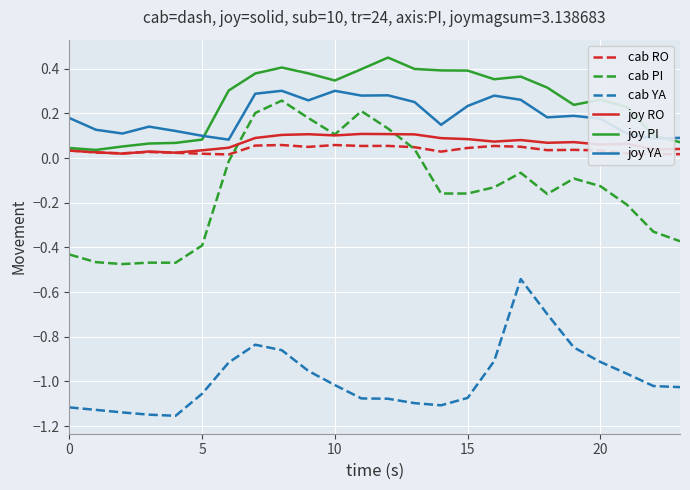

Which series has the widest spread of values?

cab PI